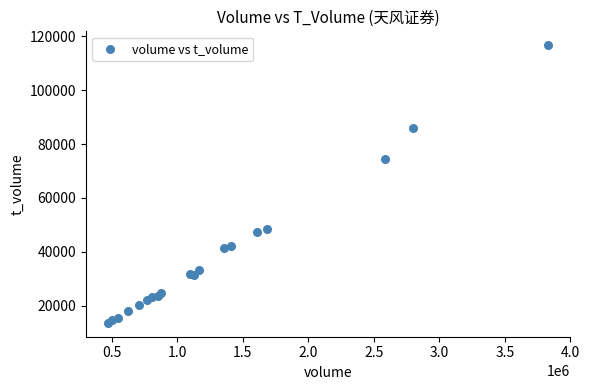

What Y value in the scatter plot is closest to 65178?

74475